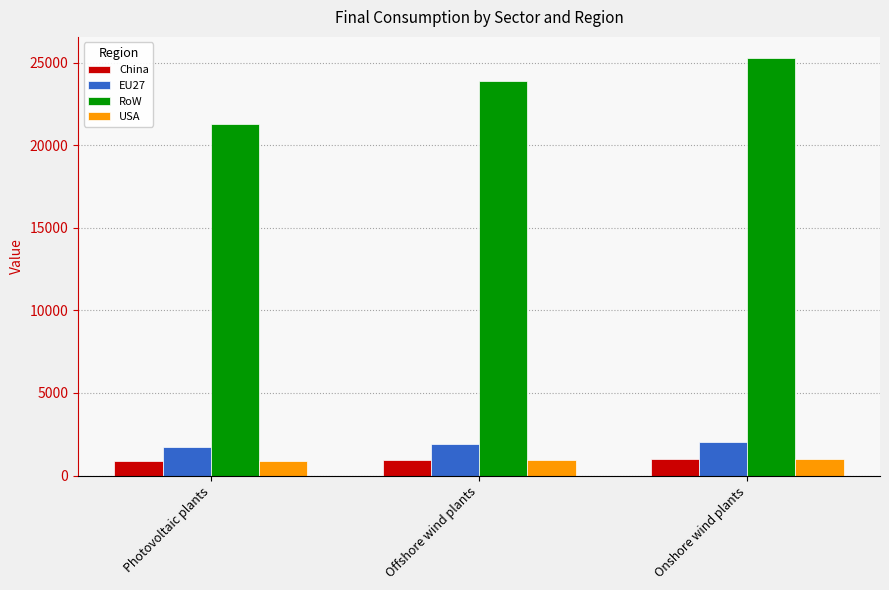

What is the label of the 2nd bar from the right?

Offshore wind plants